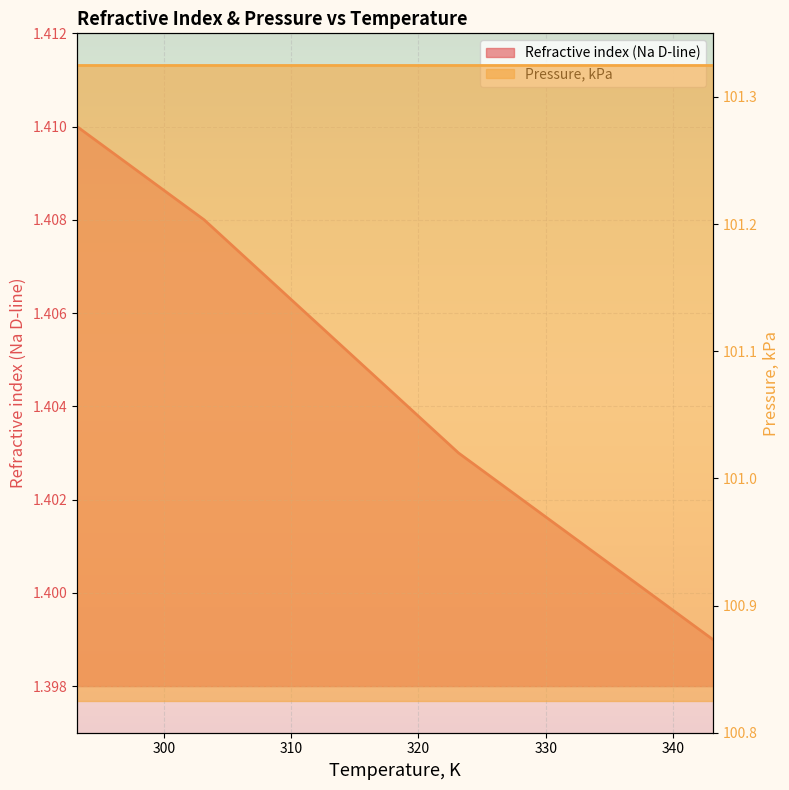

Between 303.15 and 293.15, which is larger?

293.15